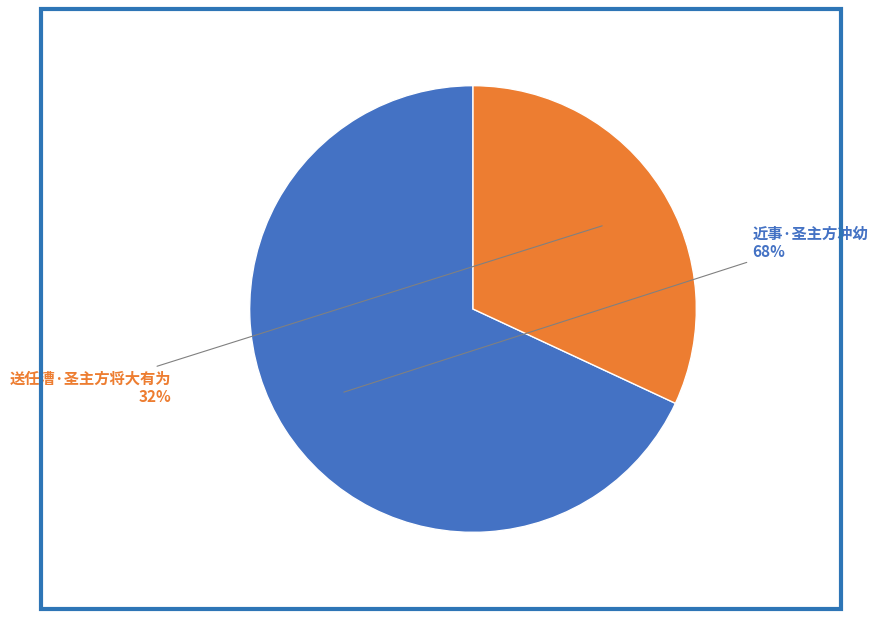

Is the sum of 送任漕·圣主方将大有为 and 近事·圣主方冲幼 greater than half?

Yes